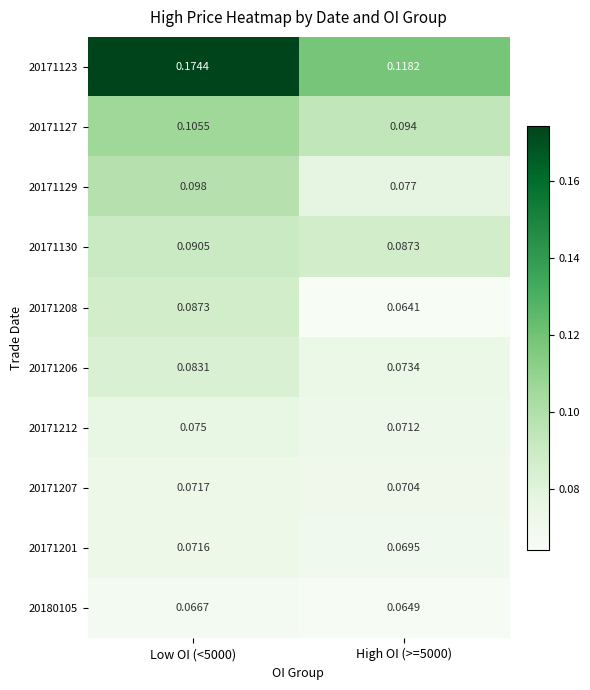

Is the value of 20171208 at High OI (>=5000) greater than the value of 20171207 at Low OI (<5000)?

No